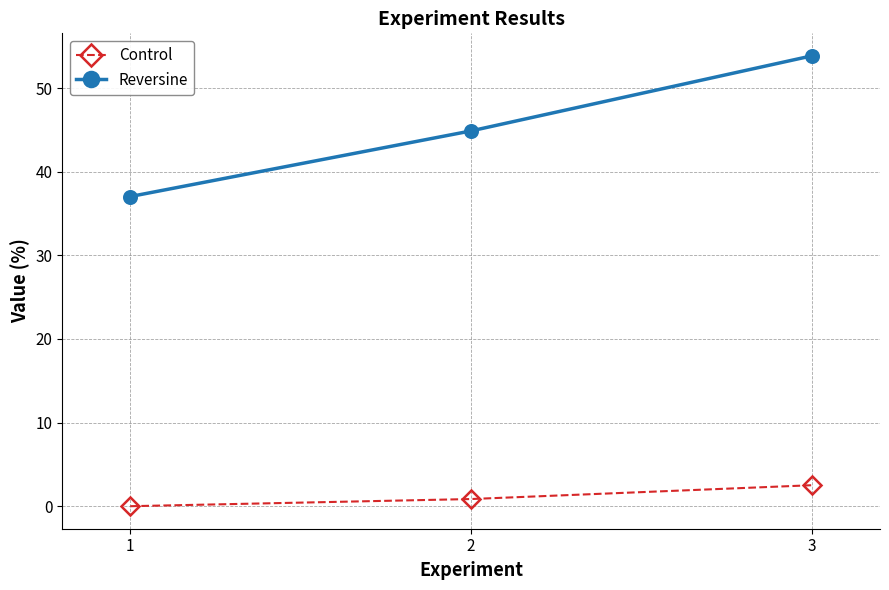

What is the value of the Control point at the 2nd from the left?

0.9